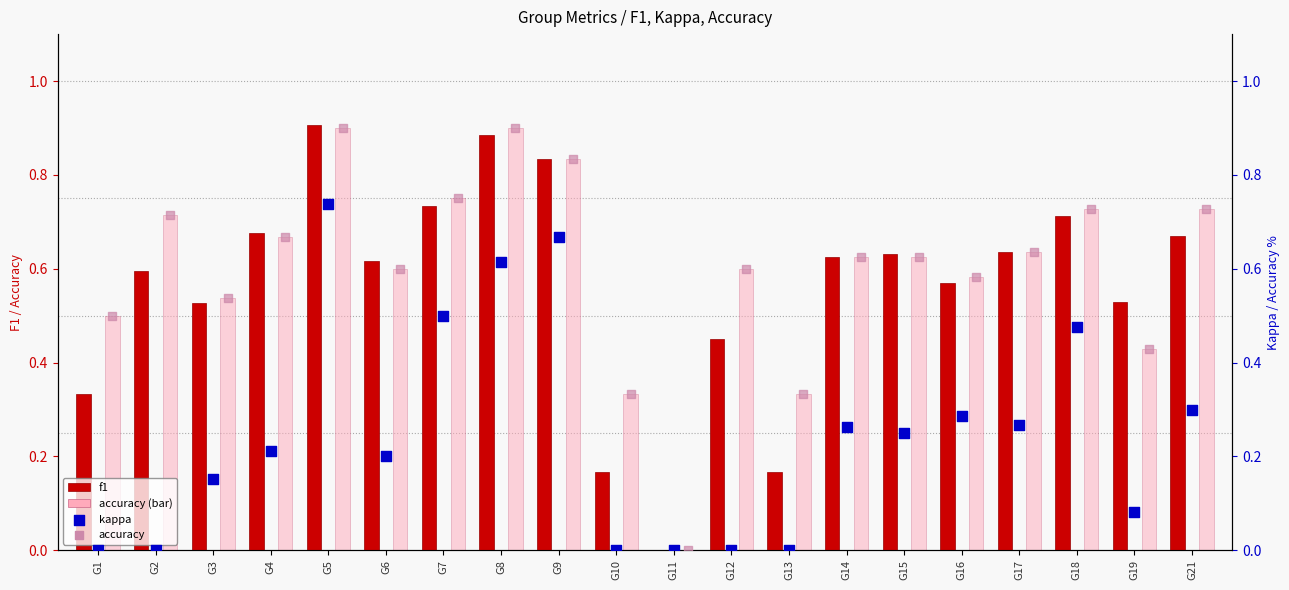

Is the value of accuracy (bar) at G7 greater than the value of f1 at G3?

Yes